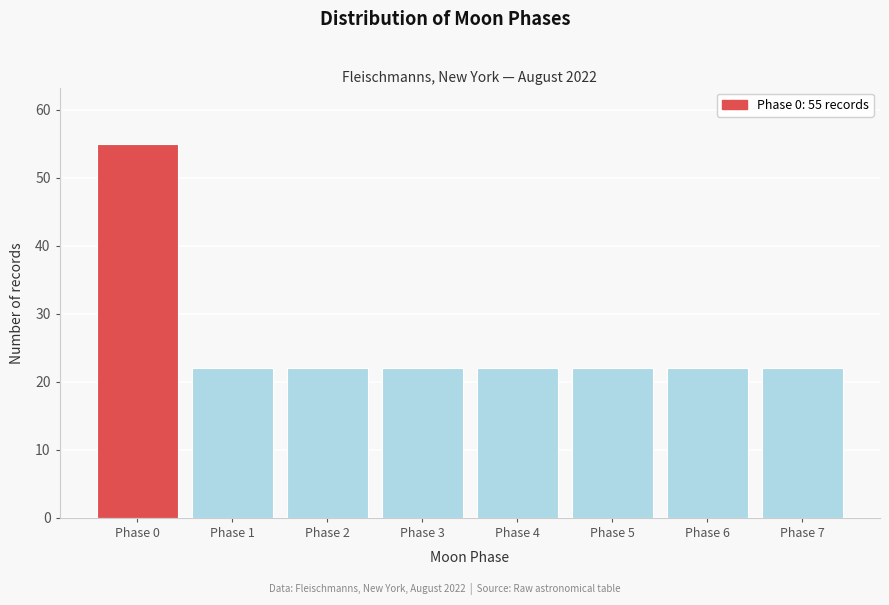

Reading right to left, transcribe all the data shown in this chart.

Phase 7=22	Phase 6=22	Phase 5=22	Phase 4=22	Phase 3=22	Phase 2=22	Phase 1=22	Phase 0=55